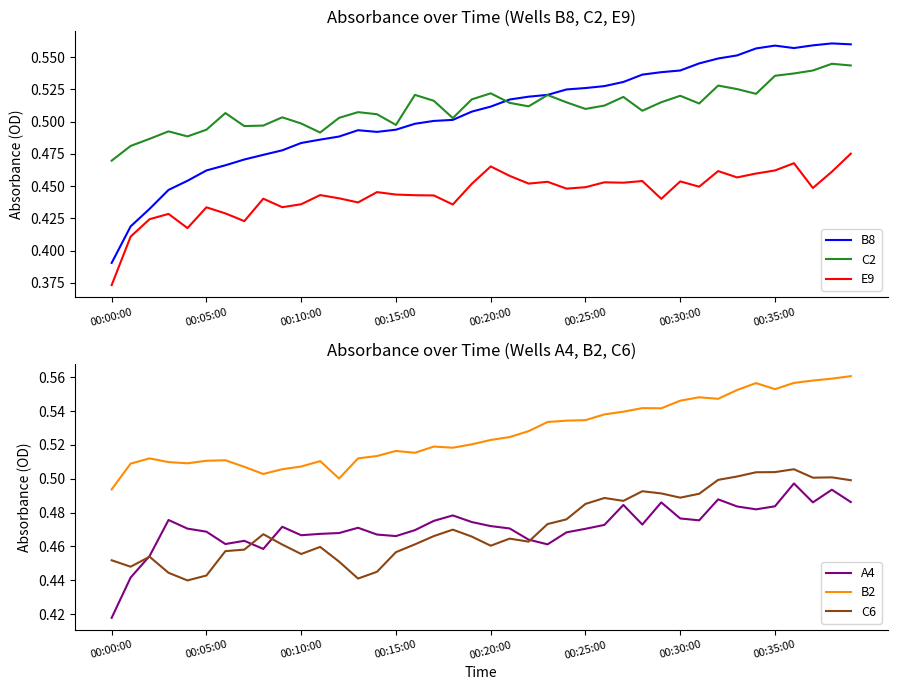

What is the highest value of the B2 series?

0.6